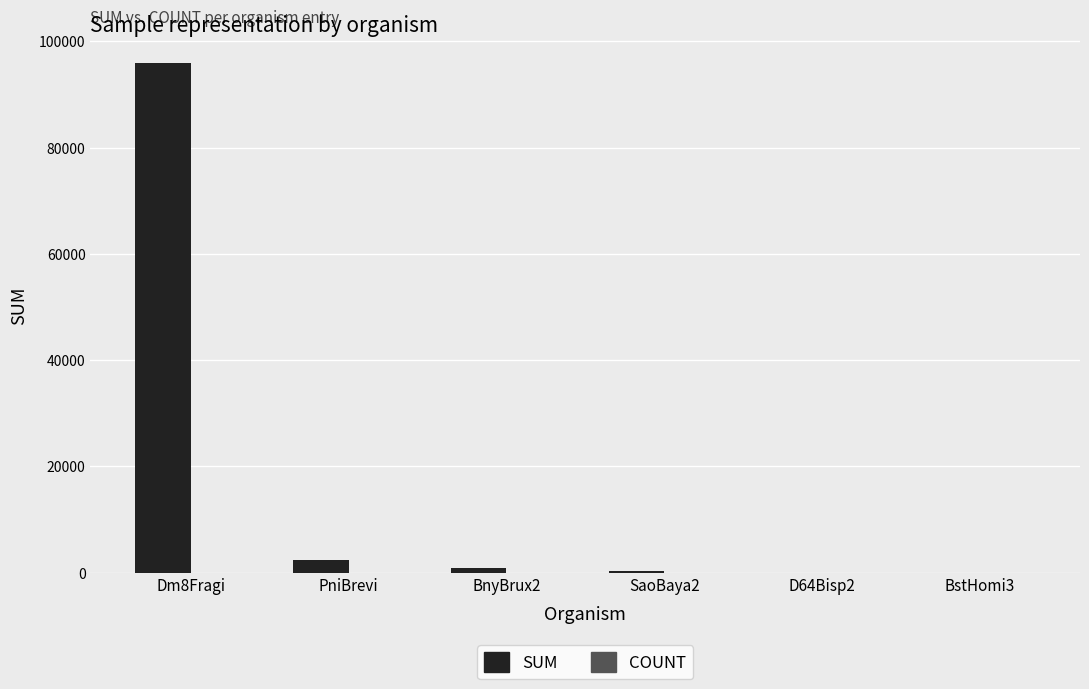

Which series has the largest total across all categories?

SUM